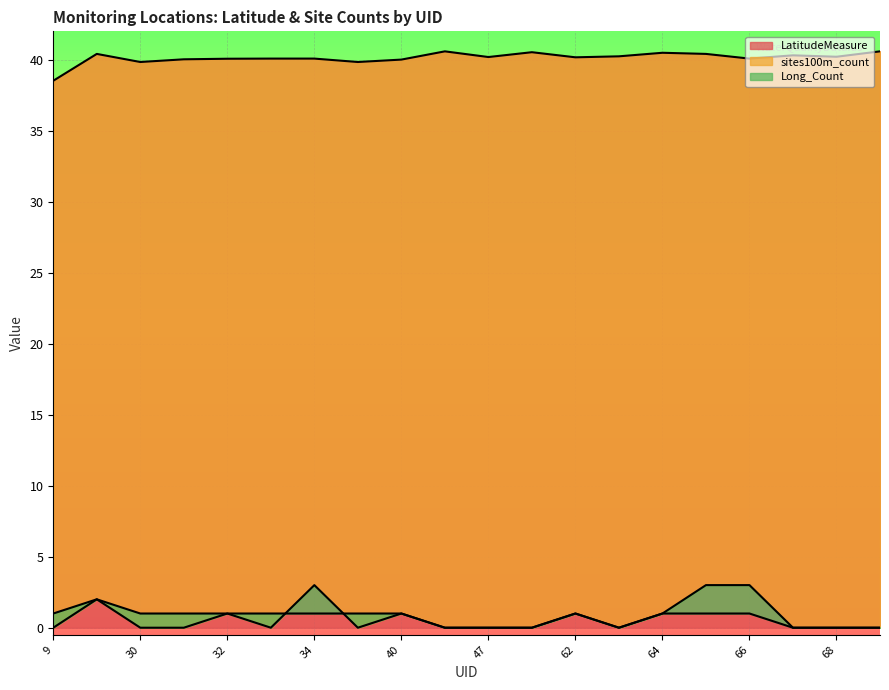

The LatitudeMeasure series shows 40.1 at 32. True or false?

True